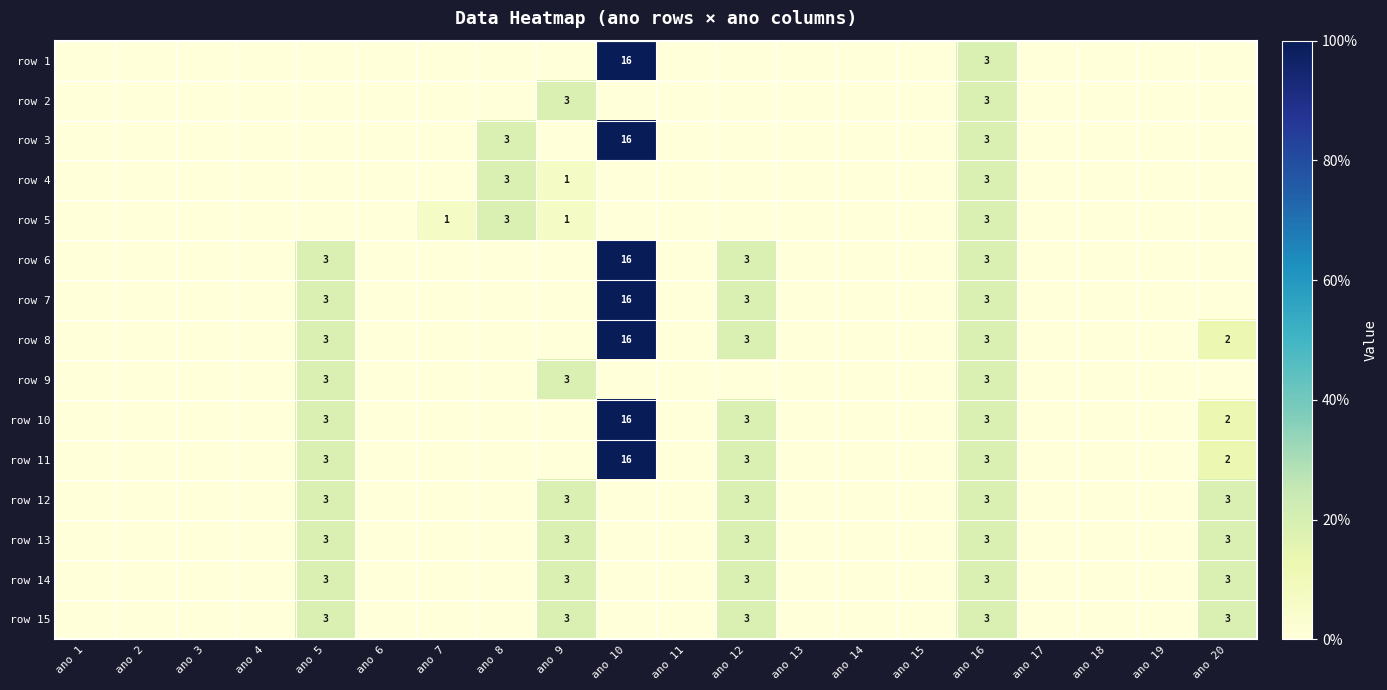

True or false: row 1 has a value of 0 at ano 14.

True